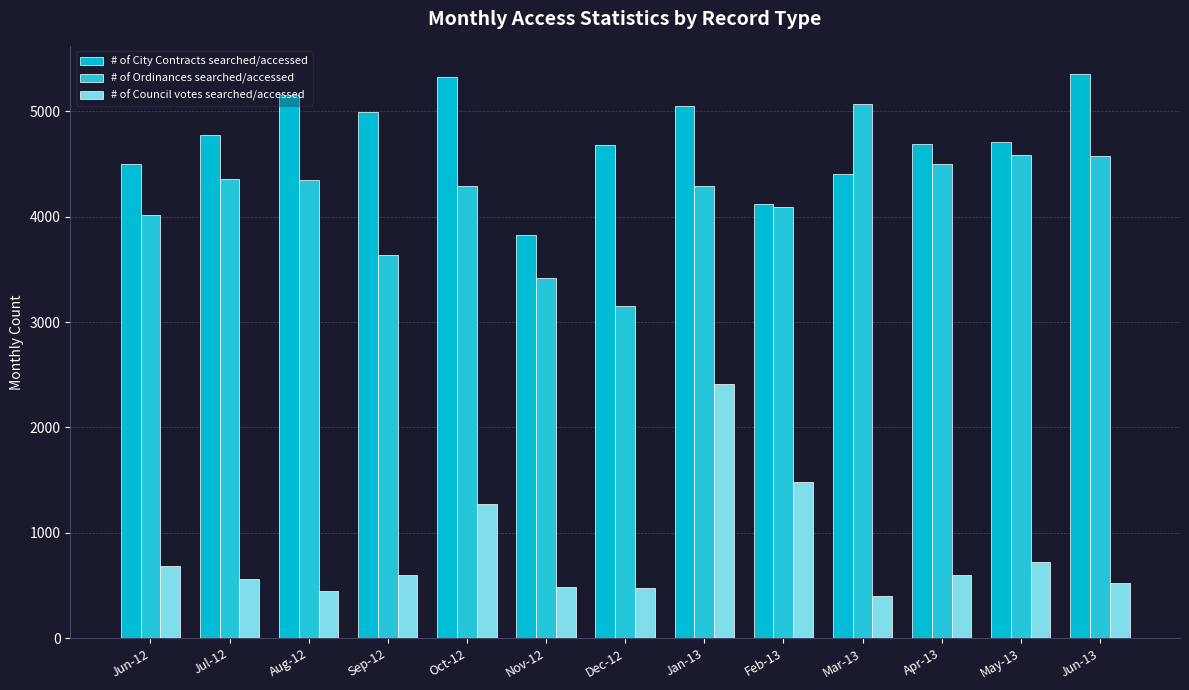

What is the average value of the # of Council votes searched/accessed series?

820